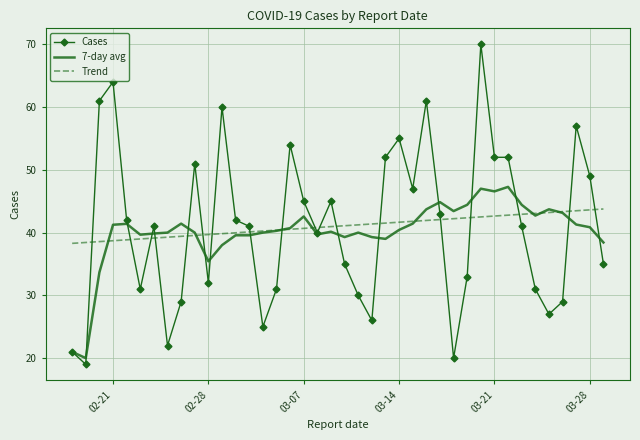

What is the minimum value shown in the chart?

19.0